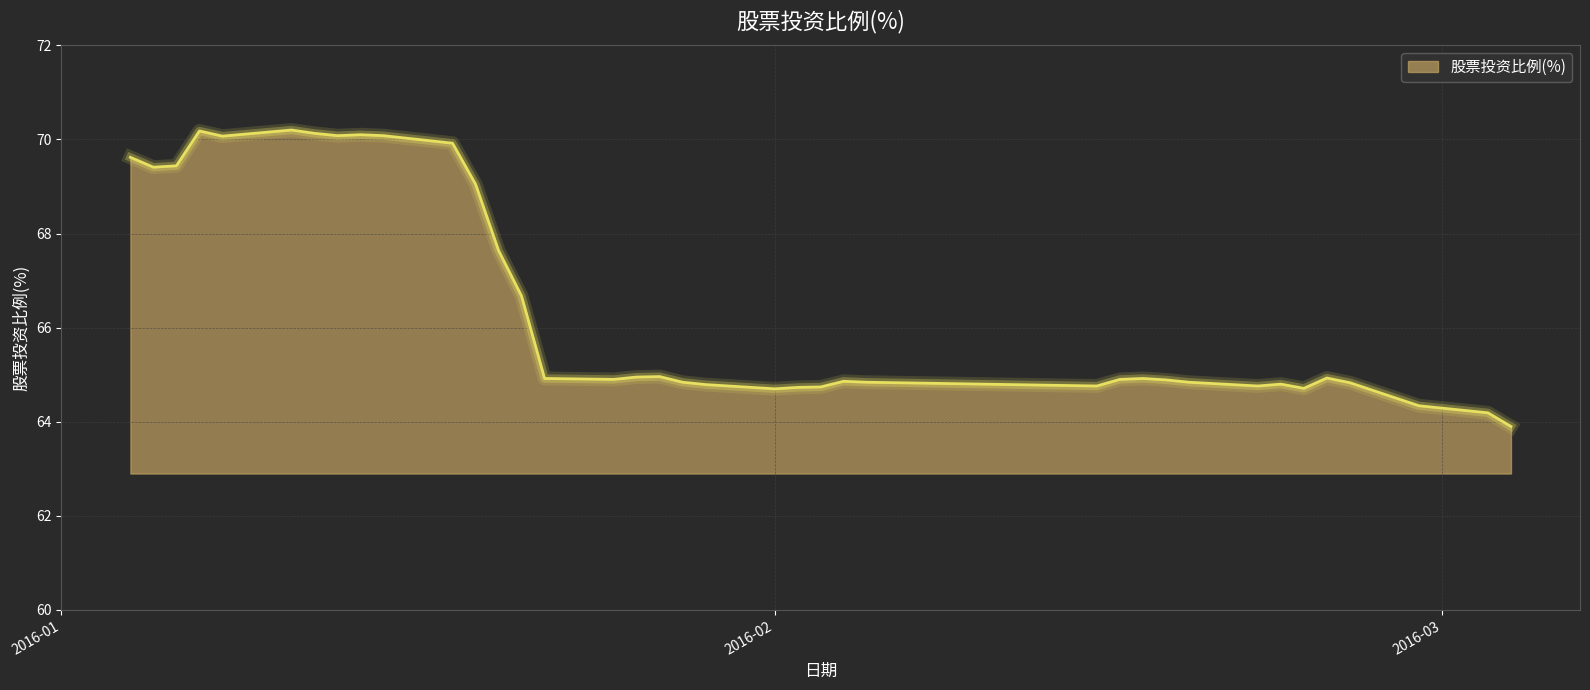

Count the number of categories in the chart.

40